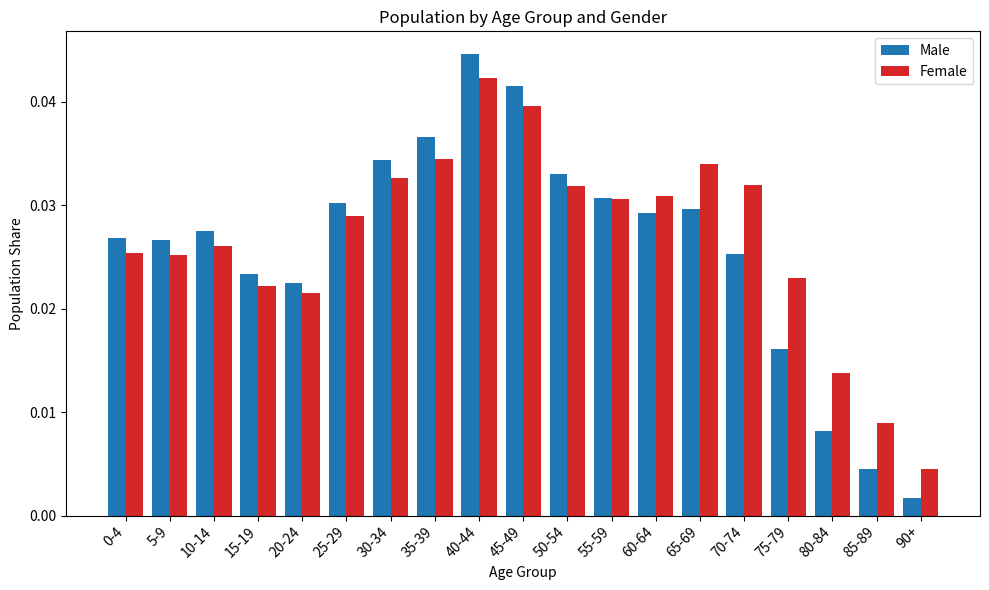

Which series has the largest range (max minus min)?

Male